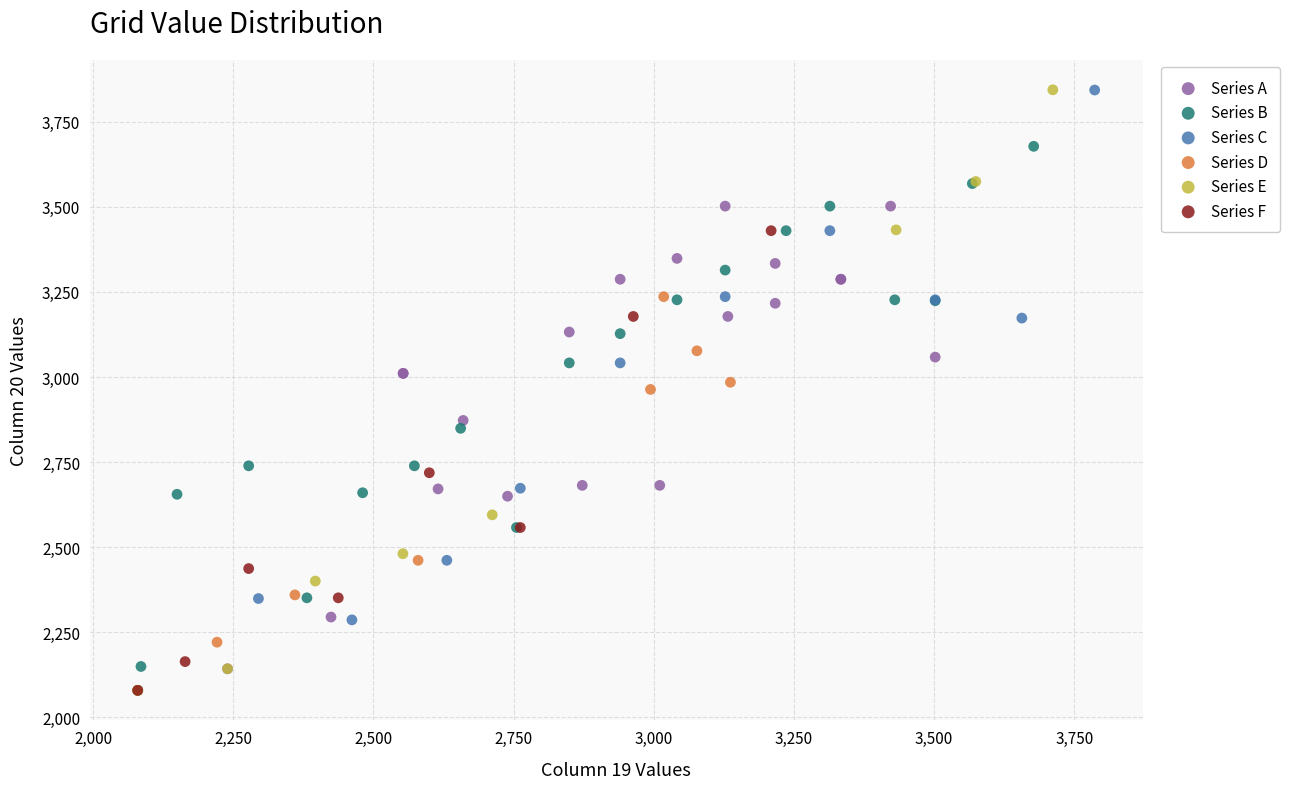

Which series has the widest spread of Y values?

Series E